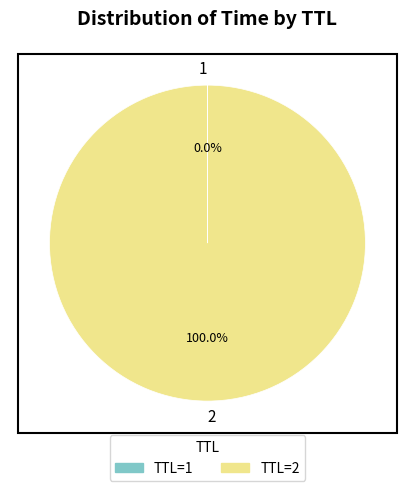

Is there a majority slice in this chart?

Yes